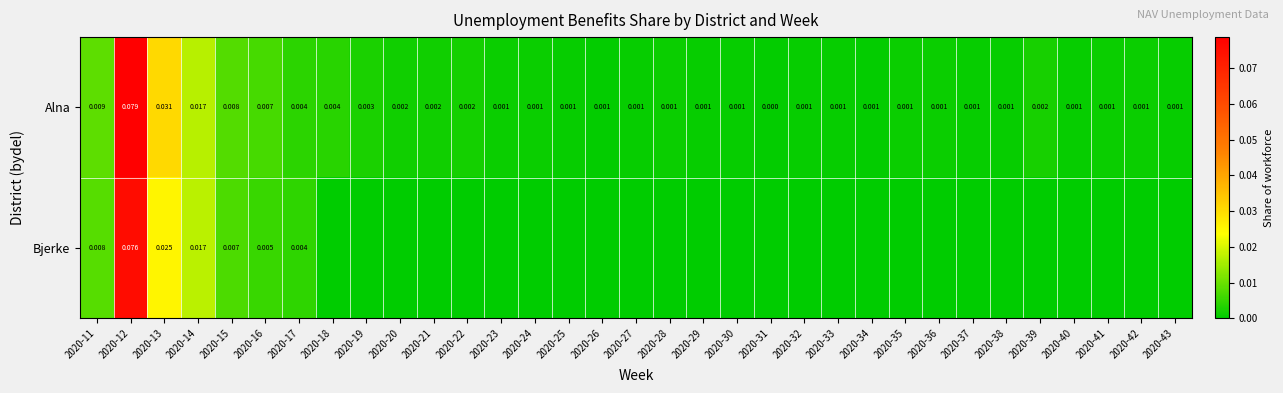

Is the value of Bjerke at 2020-37 greater than the value of Alna at 2020-14?

No